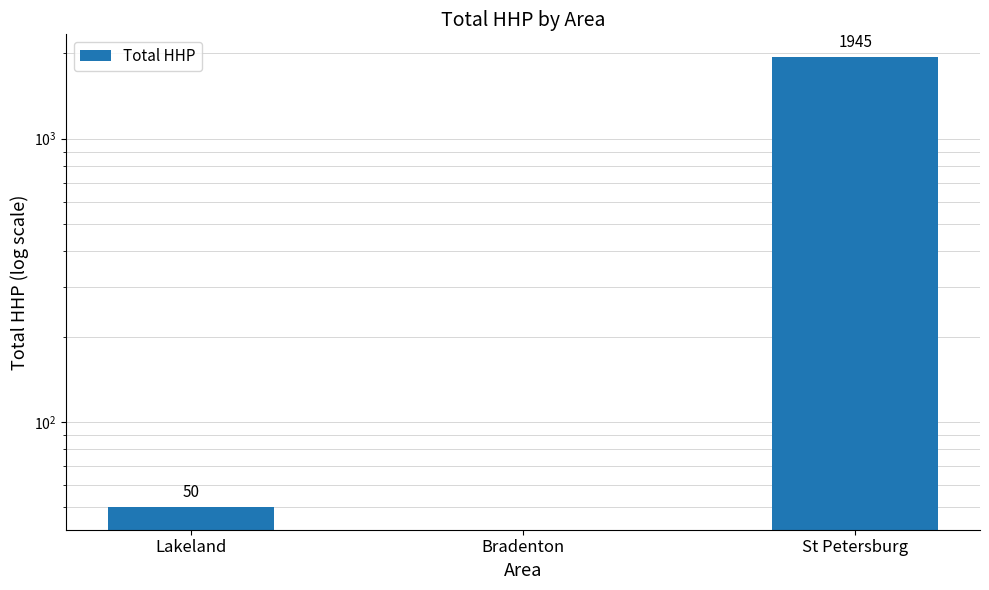

What is the label of the 1st bar from the left?

Lakeland